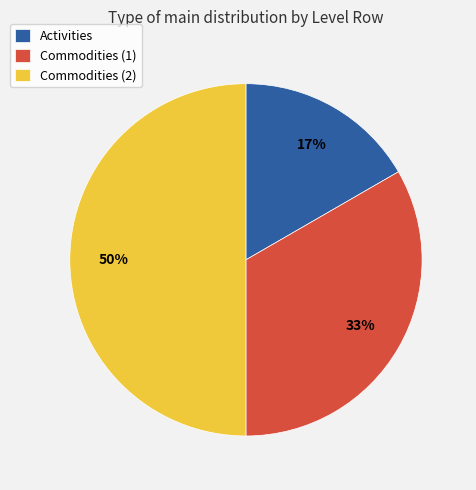

Does Activities account for over 50% of the chart?

No